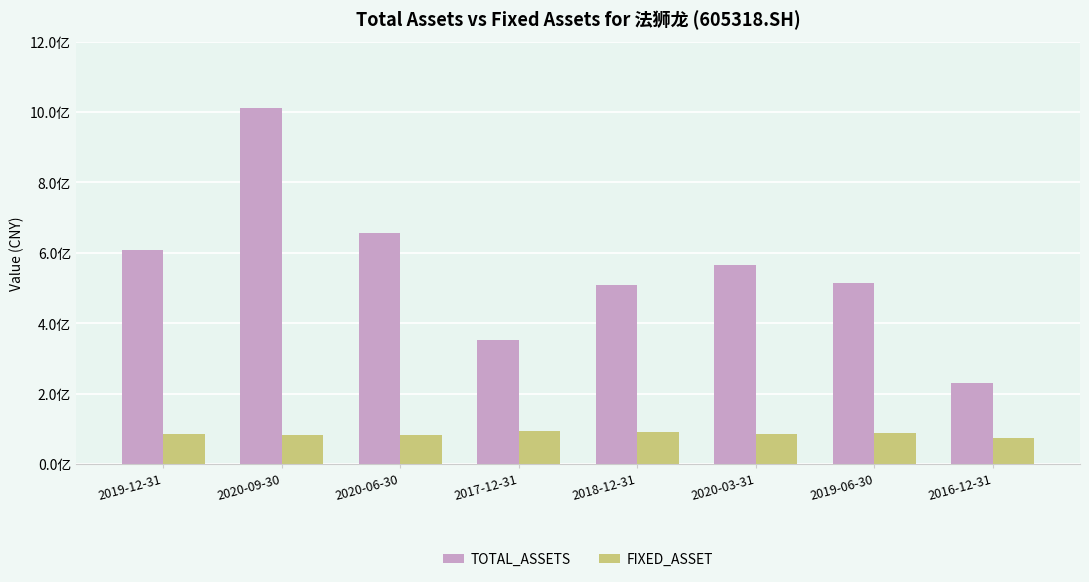

Does the chart contain any negative values?

No